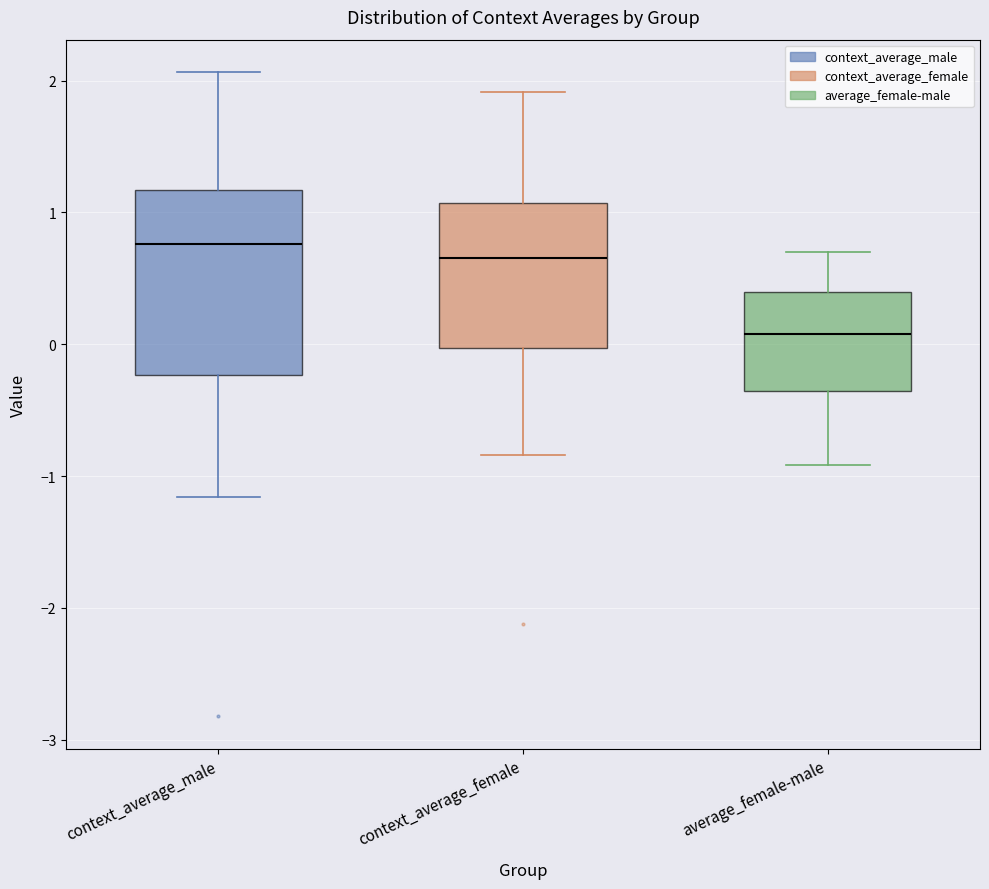

Where is the upper edge of the box for context_average_female on the y-axis? The values are not printed on the chart, so give them approximately, as read against the axis.

1.1